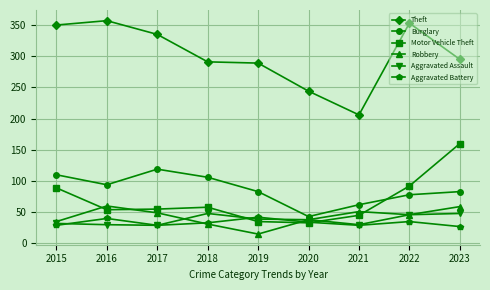

At which category does Burglary reach its first local peak?

2017